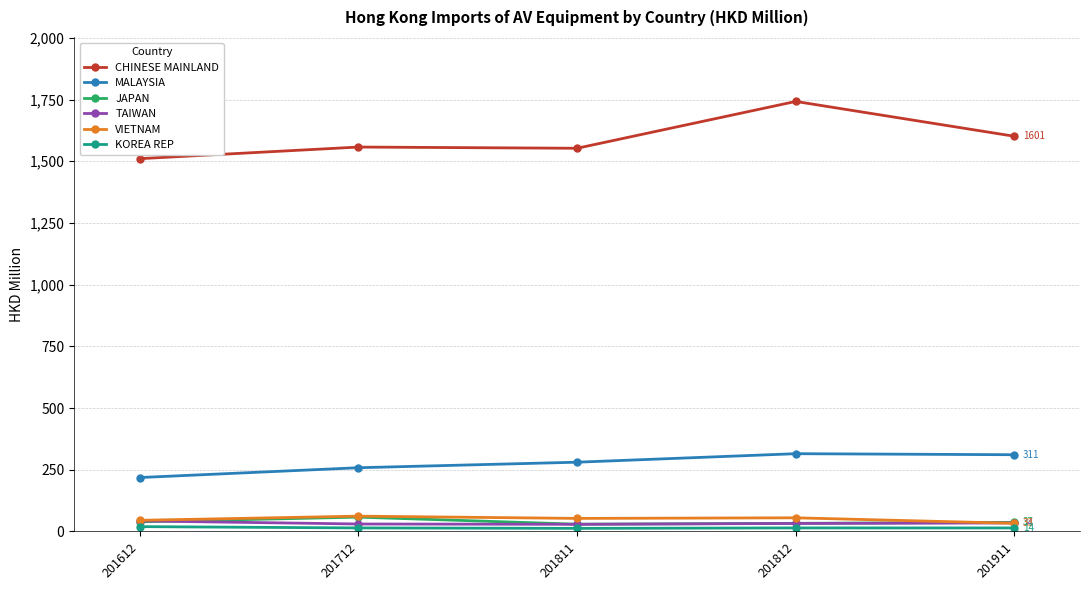

The CHINESE MAINLAND series shows 1742.5 at 201812. True or false?

True